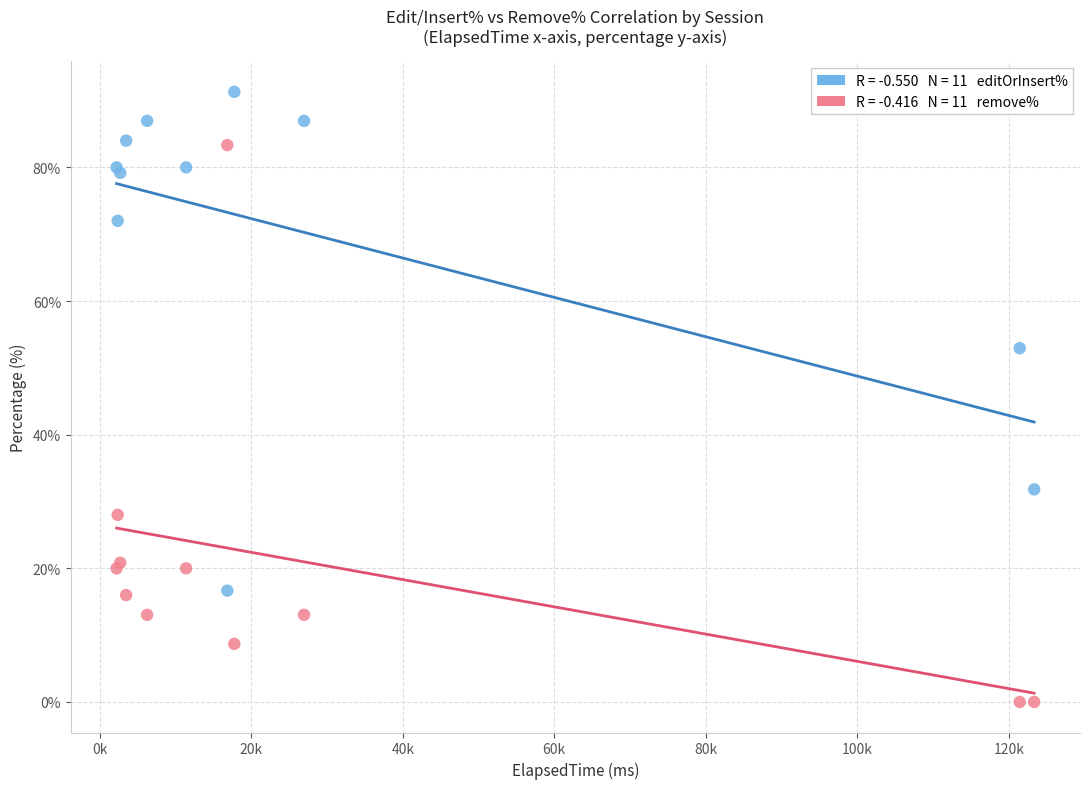

Across all series, what Y value is closest to 45?

52.9